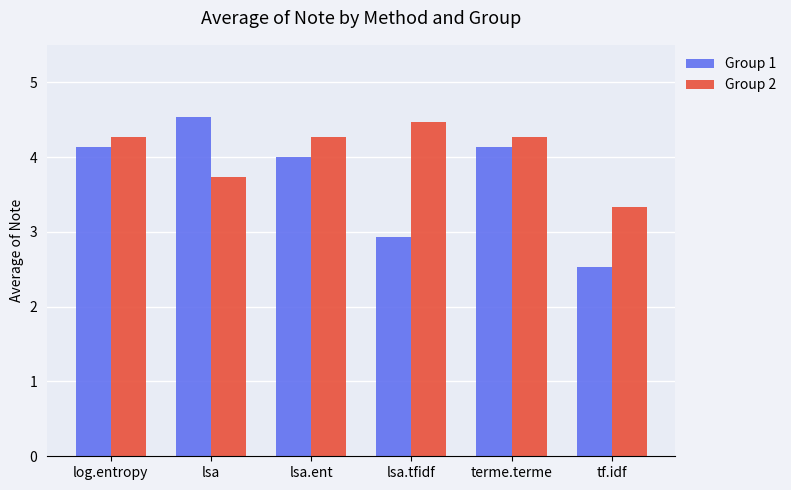

The Group 2 series shows 2.6 at lsa.tfidf. True or false?

False